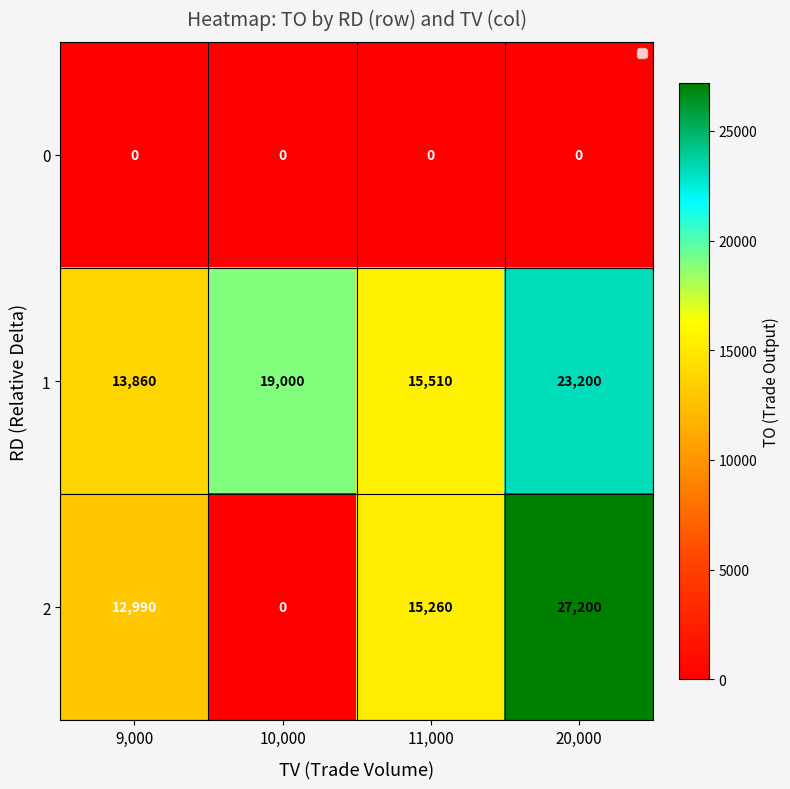

What is the maximum value shown in the chart?

27200